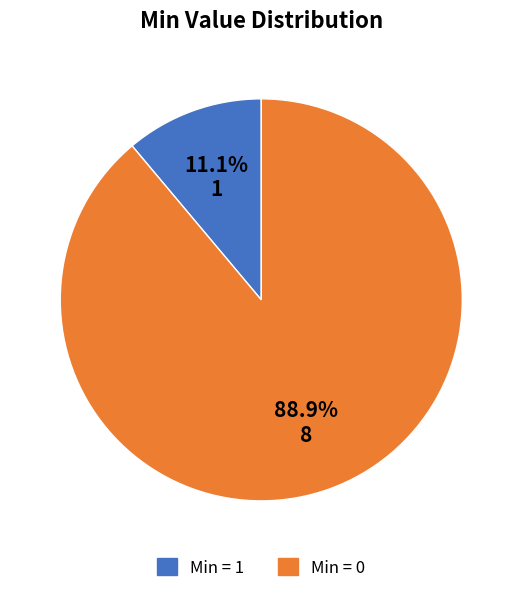

Is there a majority slice in this chart?

Yes